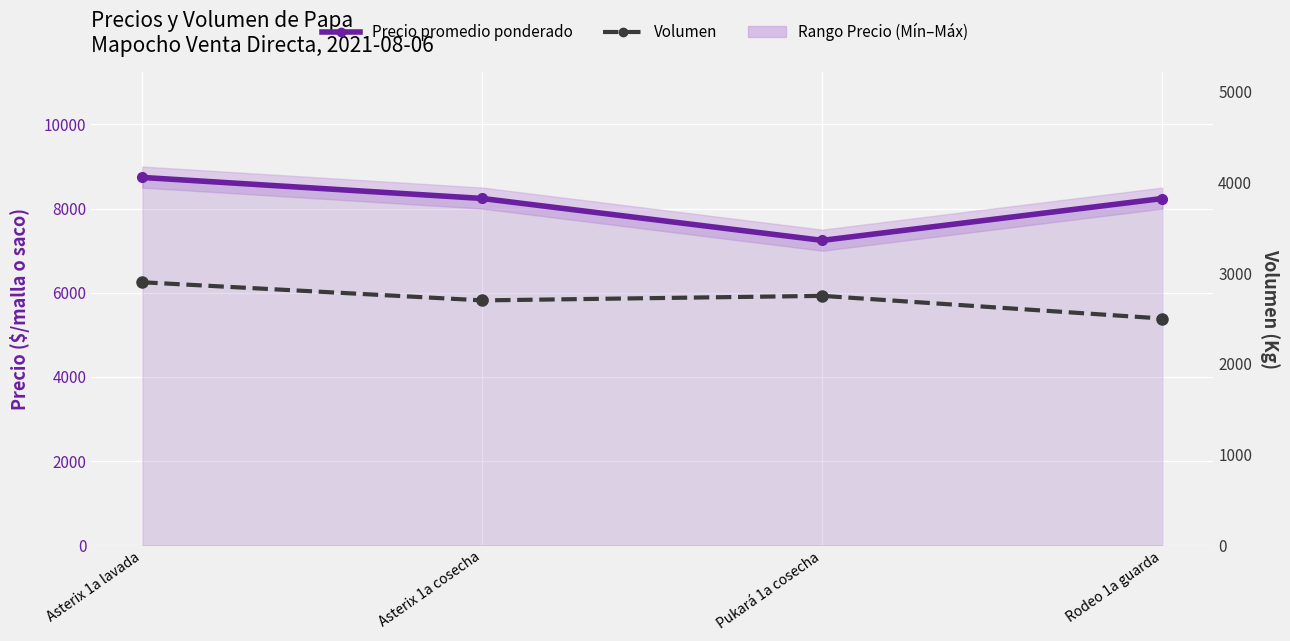

Reading left to right, what are all the values shown in this chart?

Precio promedio ponderado: 8741	8241	7245	8240
Volumen: 2900	2700	2750	2500